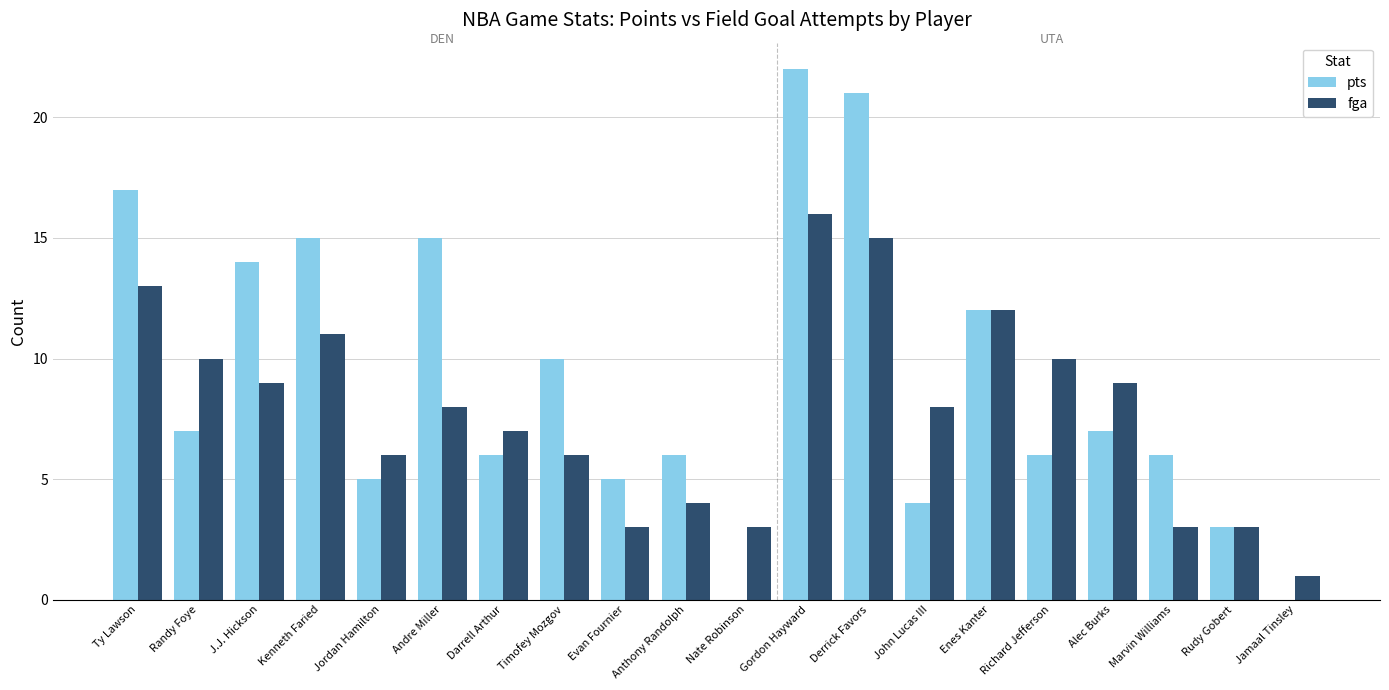

What is the maximum value shown in the chart?

22